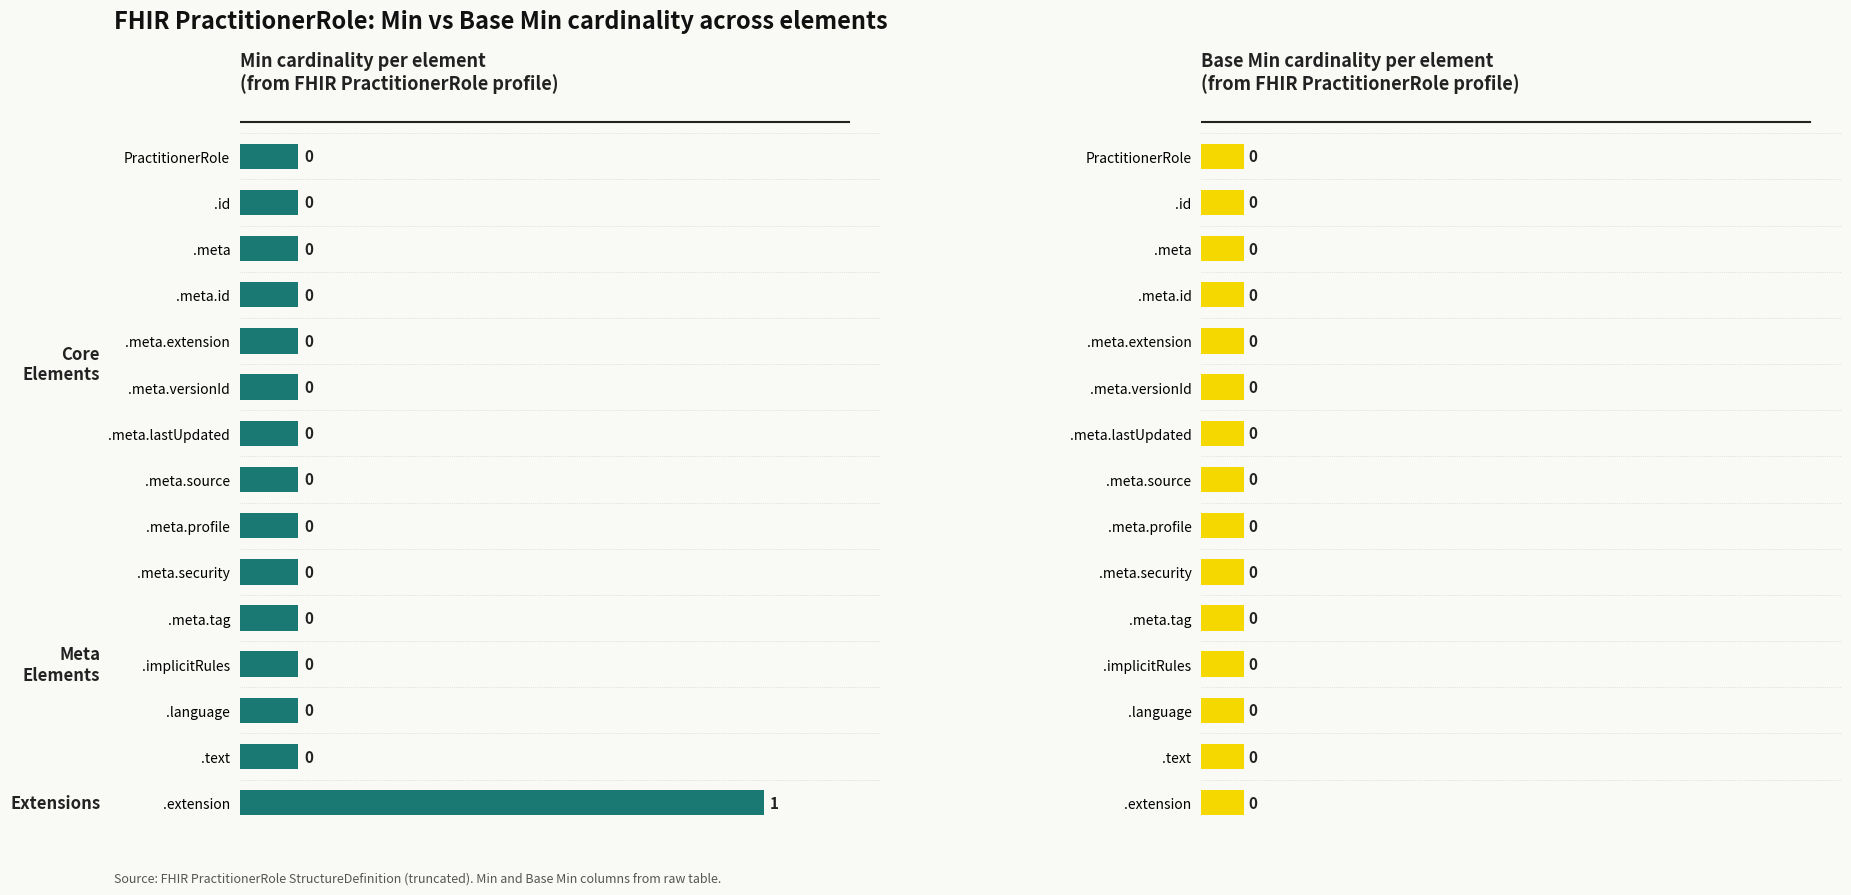

List the series in order of their overall mean, highest first.

Min, Base Min